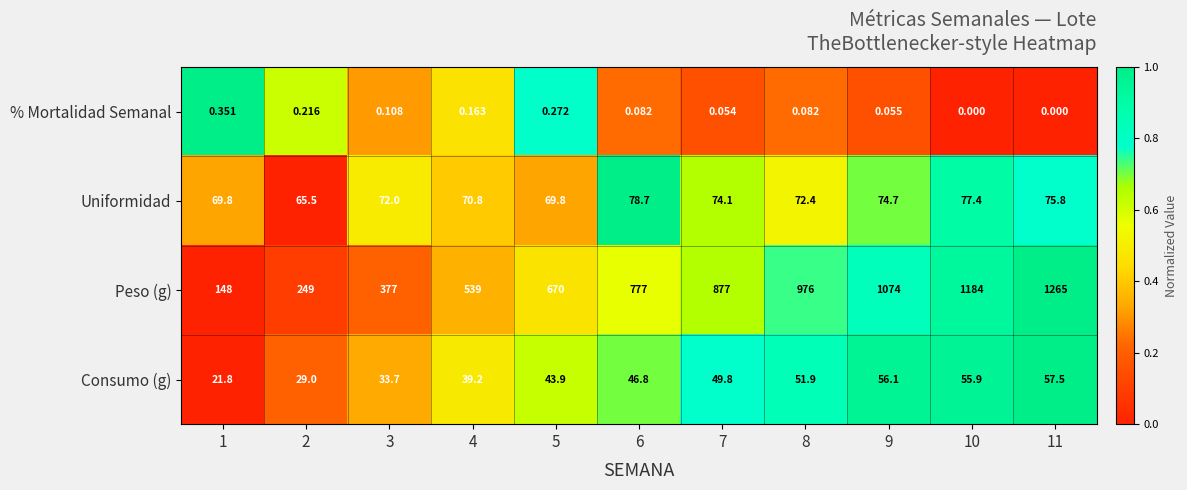

Between 6 and 9, which series saw the biggest shift?

Peso (g)